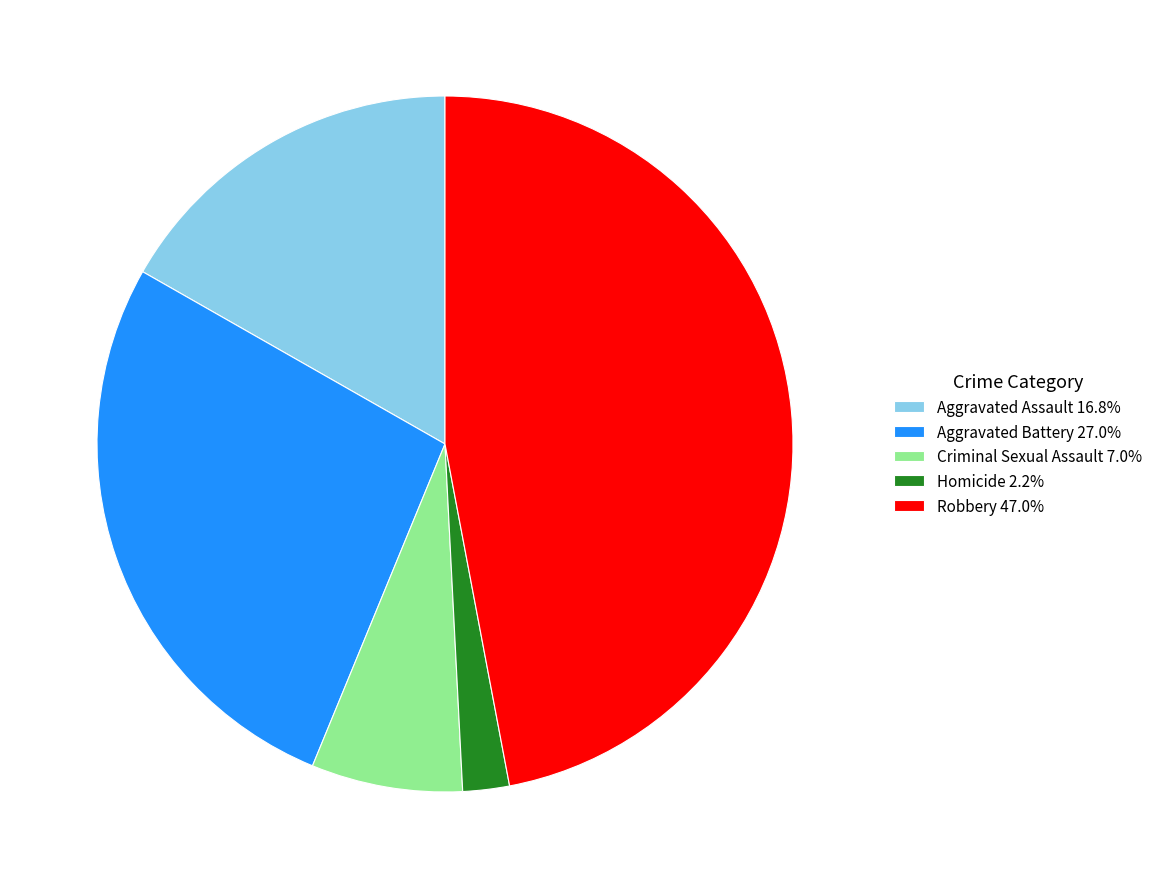

Is there any slice that represents more than half of the pie?

No